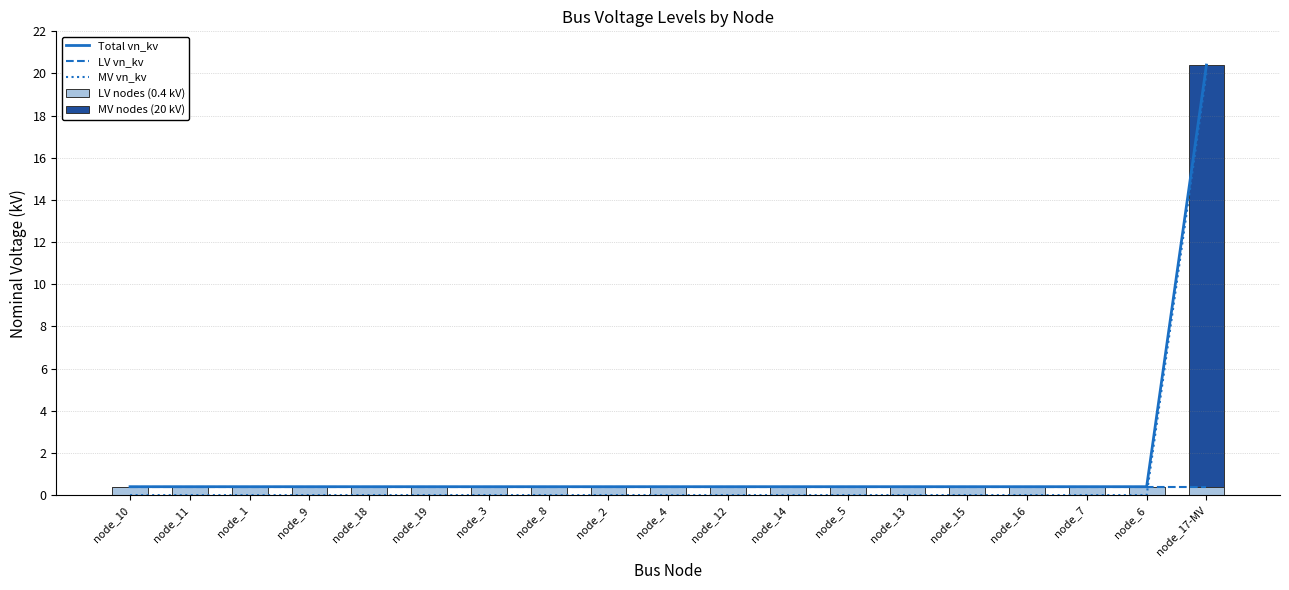

What position from the right is node_9?

16